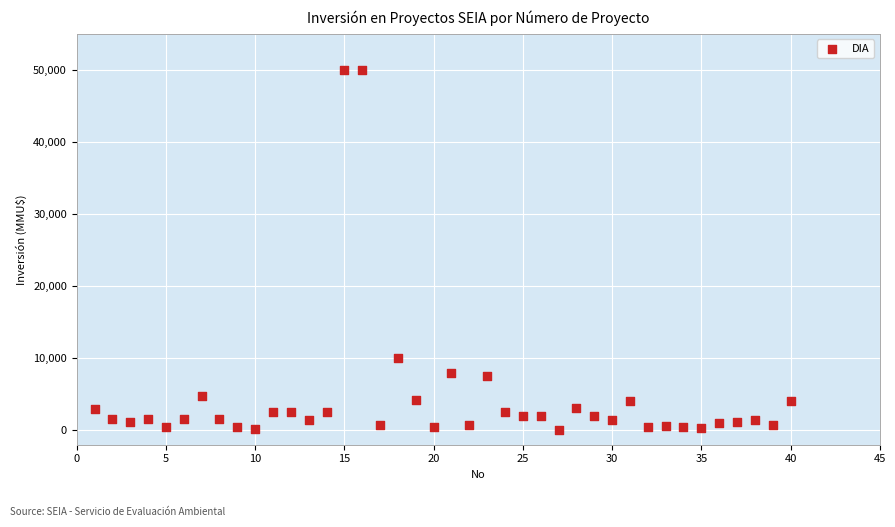

What Y value in the scatter plot is closest to 25019?

10000